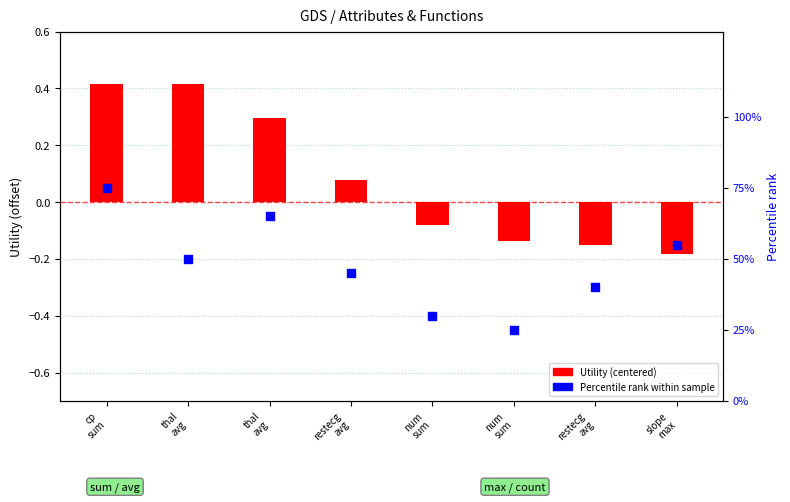

Is the value of Utility (centered) at thal
avg greater than the value of Percentile rank within sample at cp
sum?

No